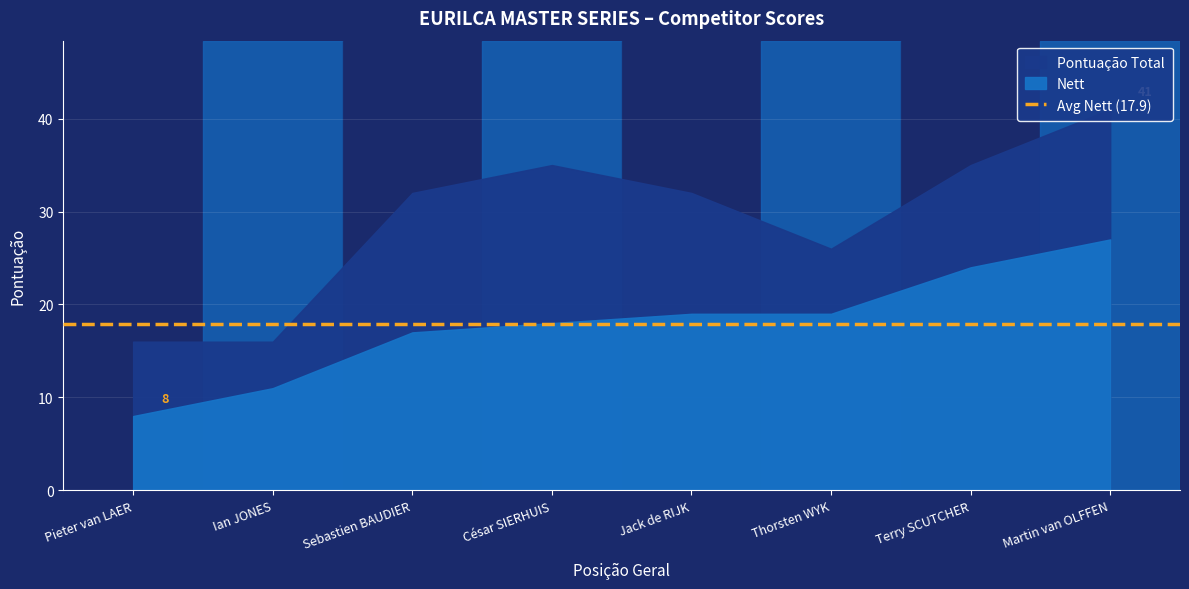

Reading left to right, extract all data points from this chart.

Pontuação Total: 16	16	32	35	32	26	35	41
Nett: 8	11	17	18	19	19	24	27
Pontuação Regata: 1	4	6	3	5	7	2	8
Posição Geral: 1	2	3	4	5	6	7	8
Descarte: 0	0	0	0	0	0	0	0